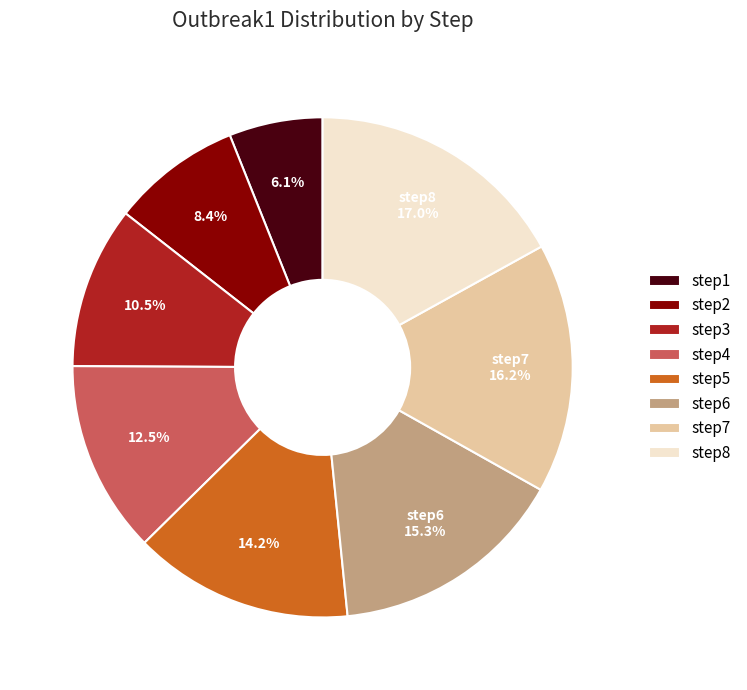

How many segments does this pie chart have?

8